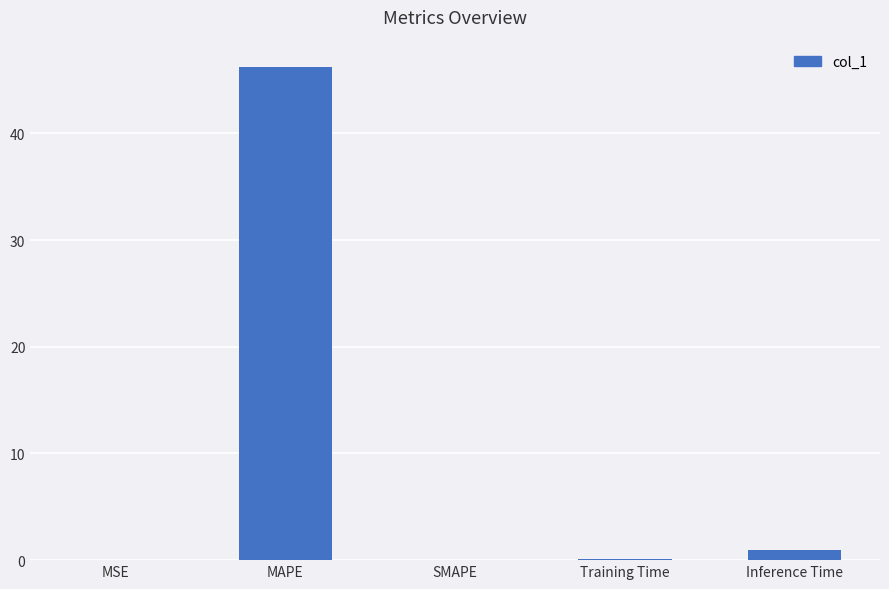

What is the sum of all values?

47.2